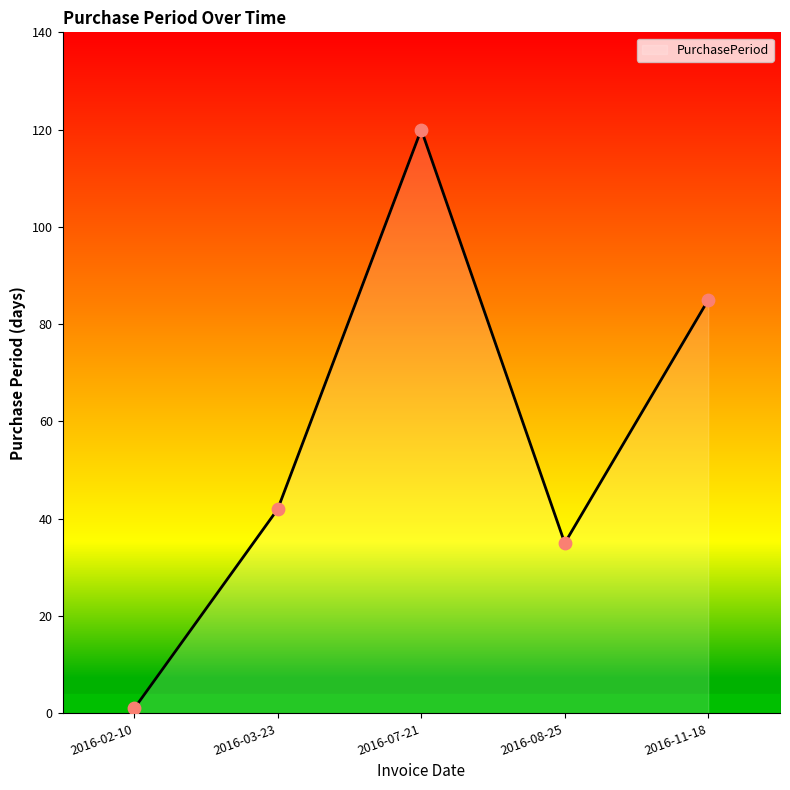

What is the change in value from 2016-03-23 to 2016-07-21?

+78